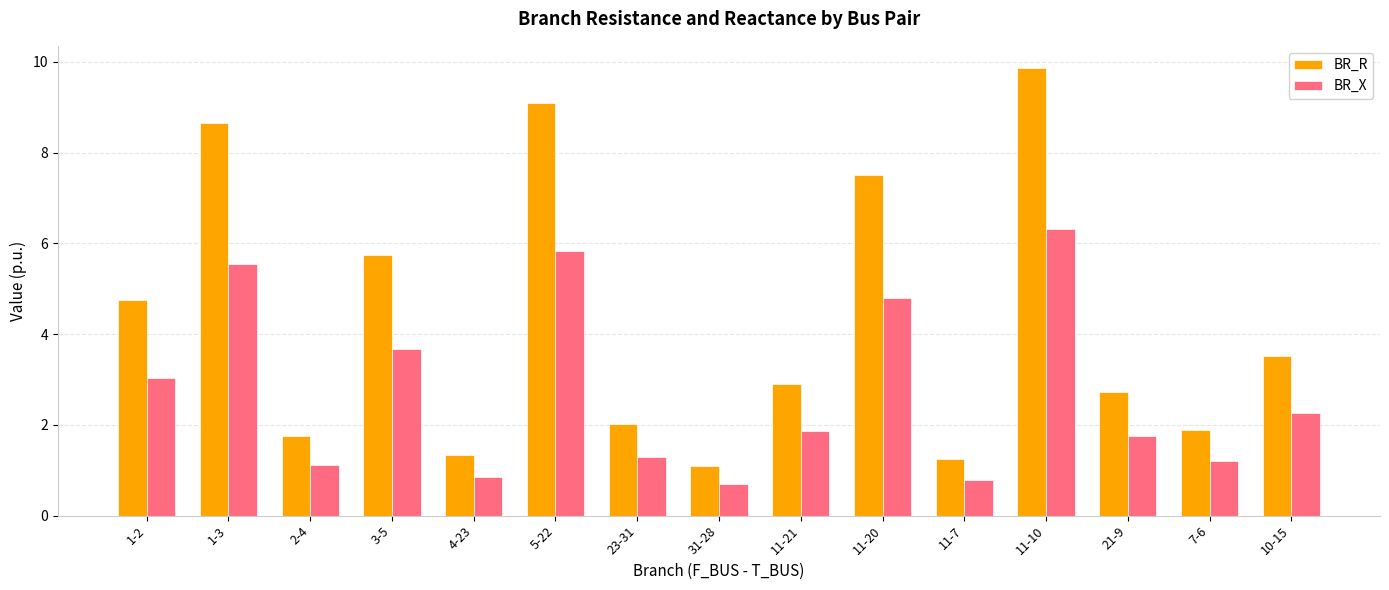

How many series are shown in this chart?

2